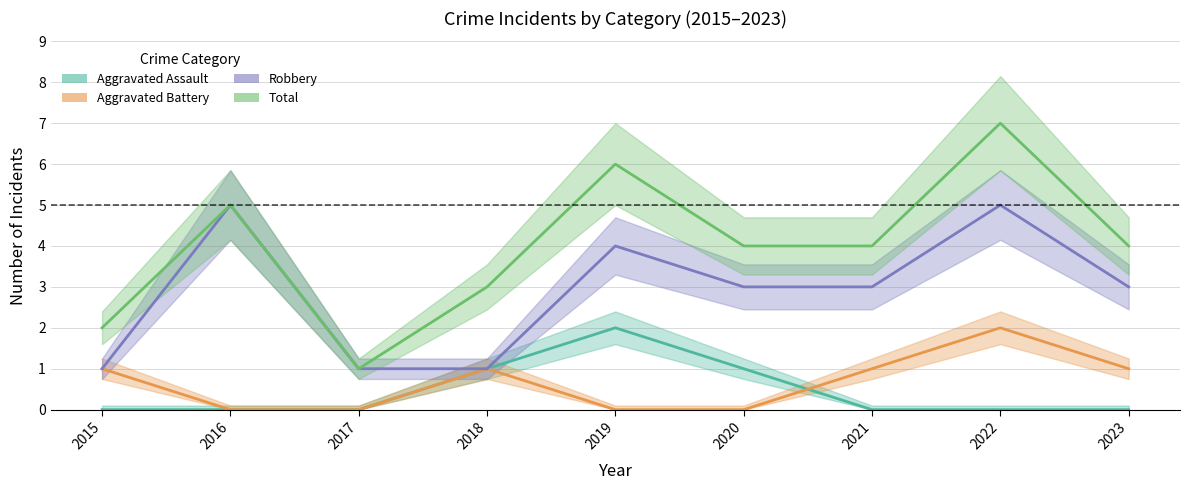

The value of Aggravated Assault at 2023 is -1. True or false?

False